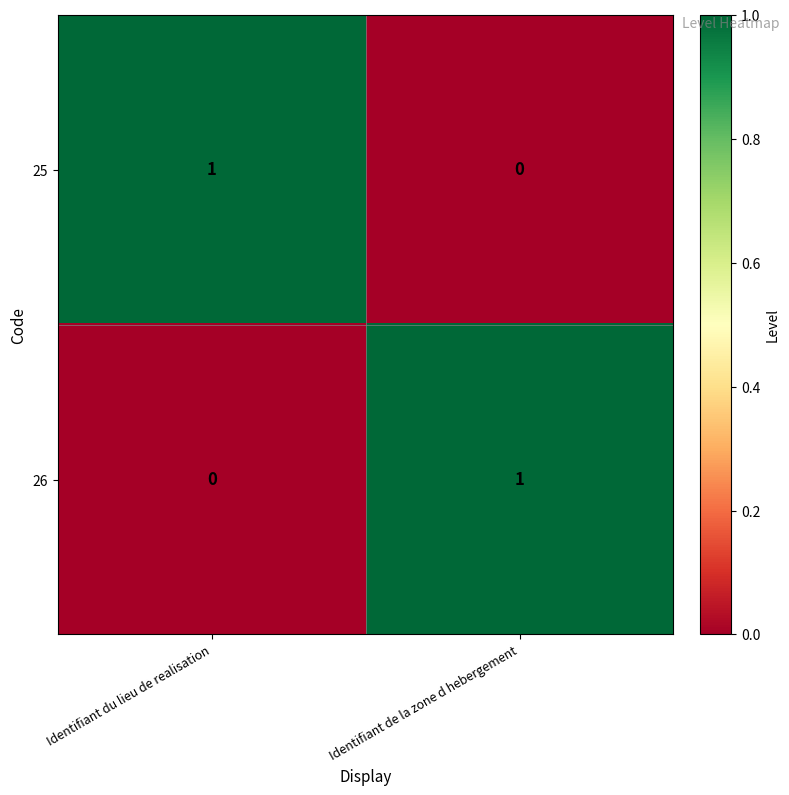

Is the value of 25 at Identifiant du lieu de realisation greater than the value of 26 at Identifiant du lieu de realisation?

Yes